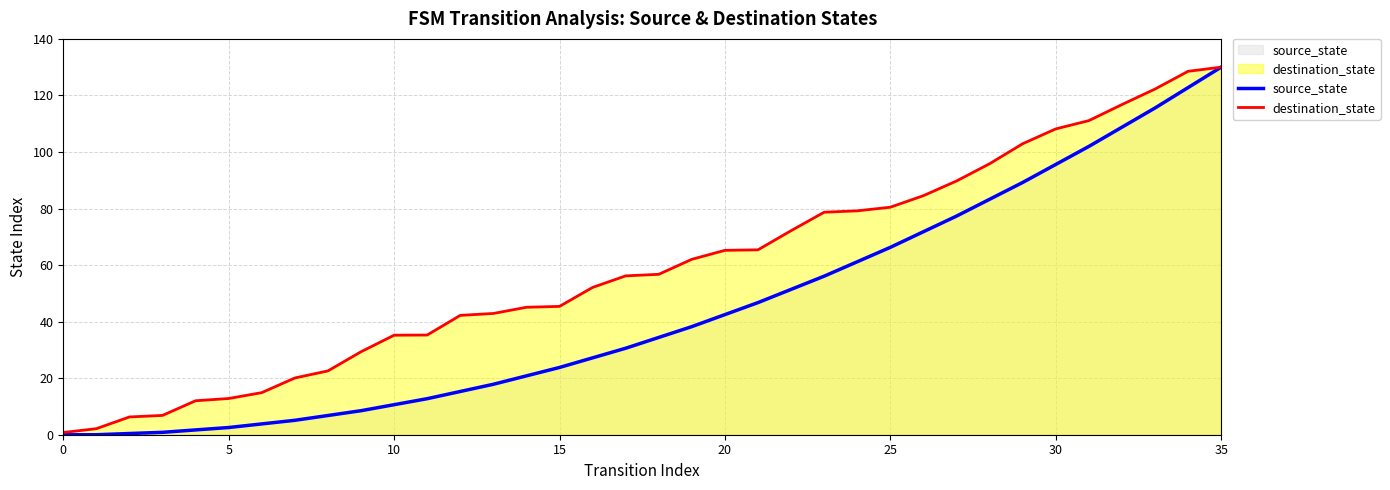

What is the average value of the destination_state series?

59.2